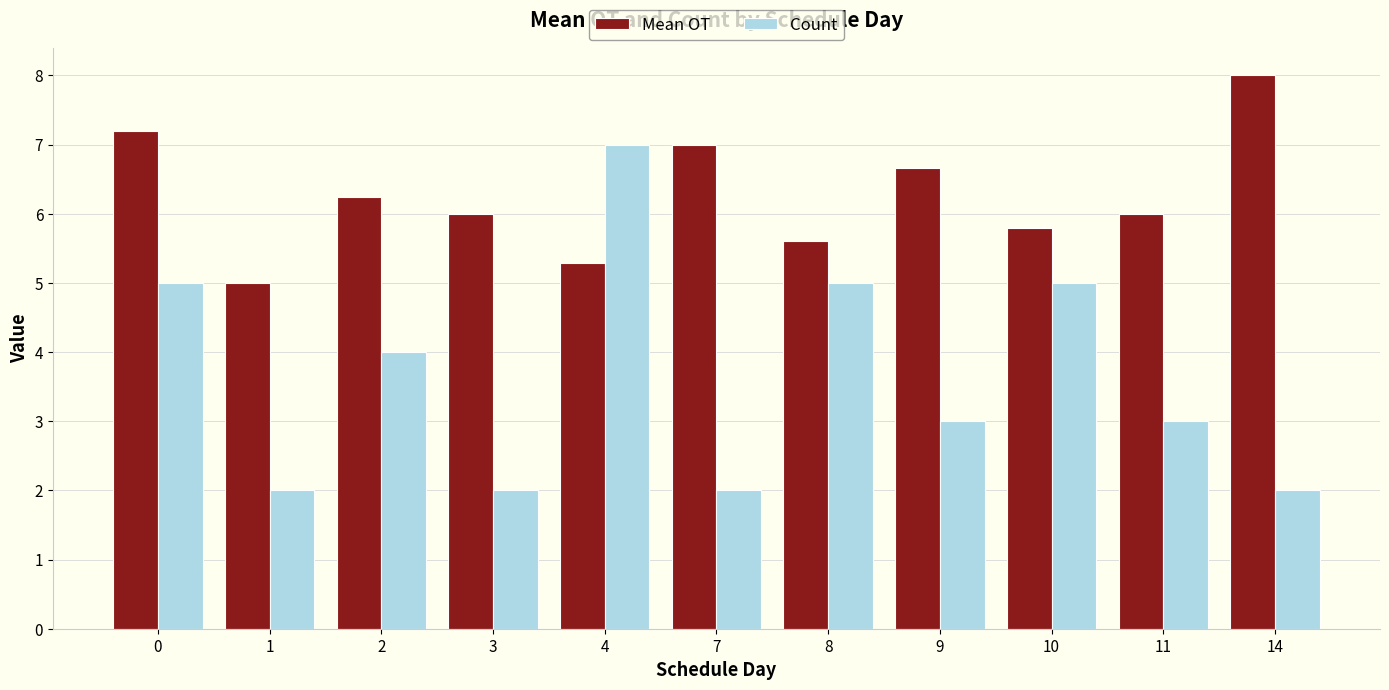

What is the difference between the highest and lowest values at 4?

1.7